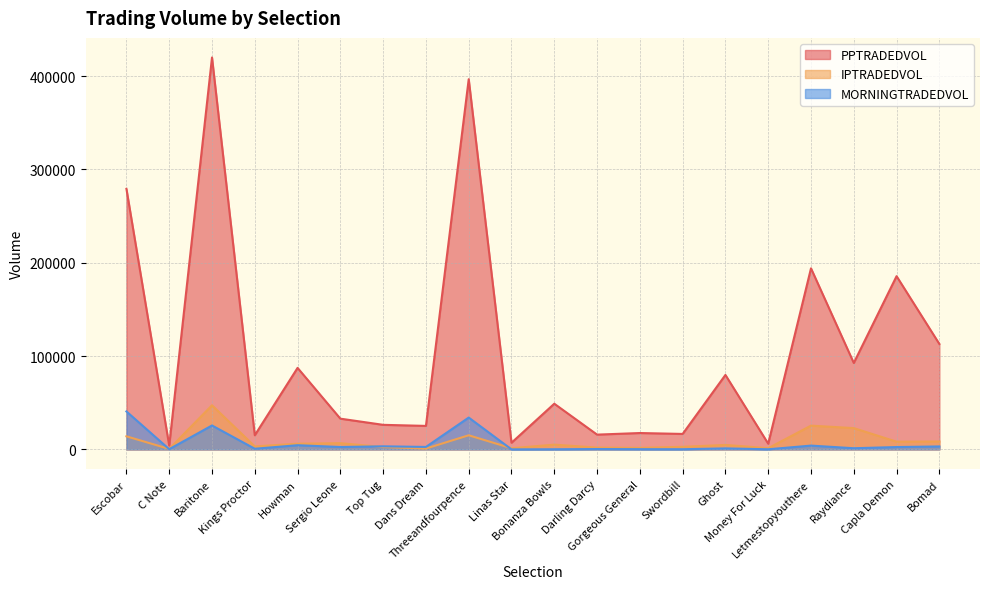

Read the PPTRADEDVOL value at C Note.

4048.7